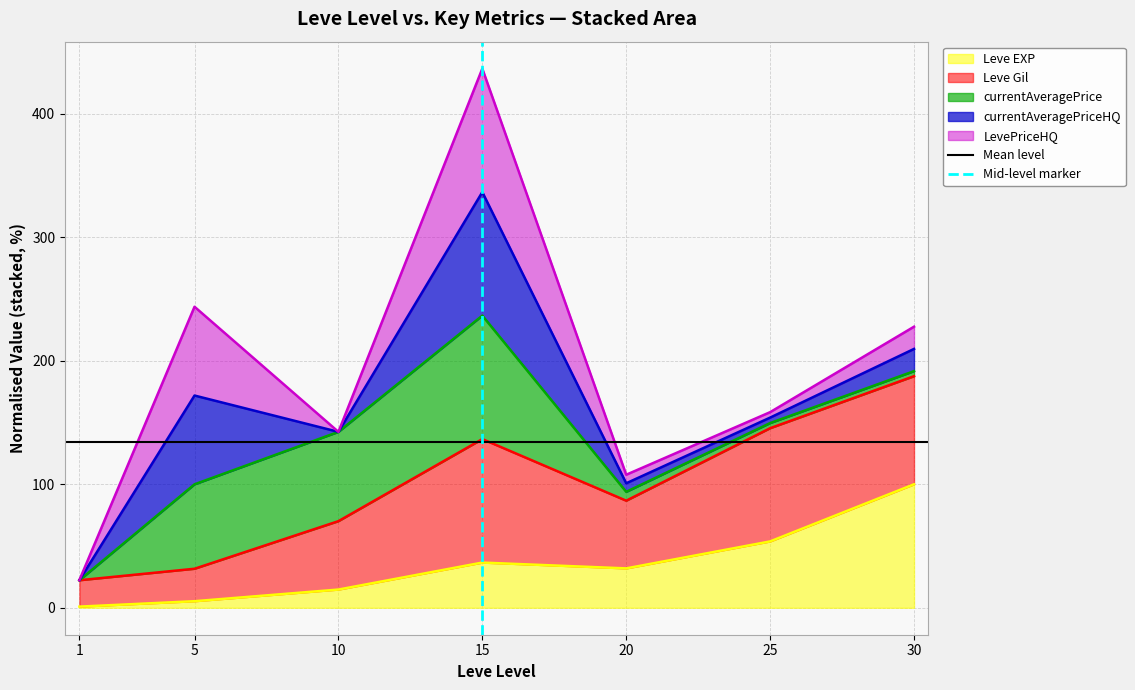

What is the maximum value for Leve EXP?

100.0